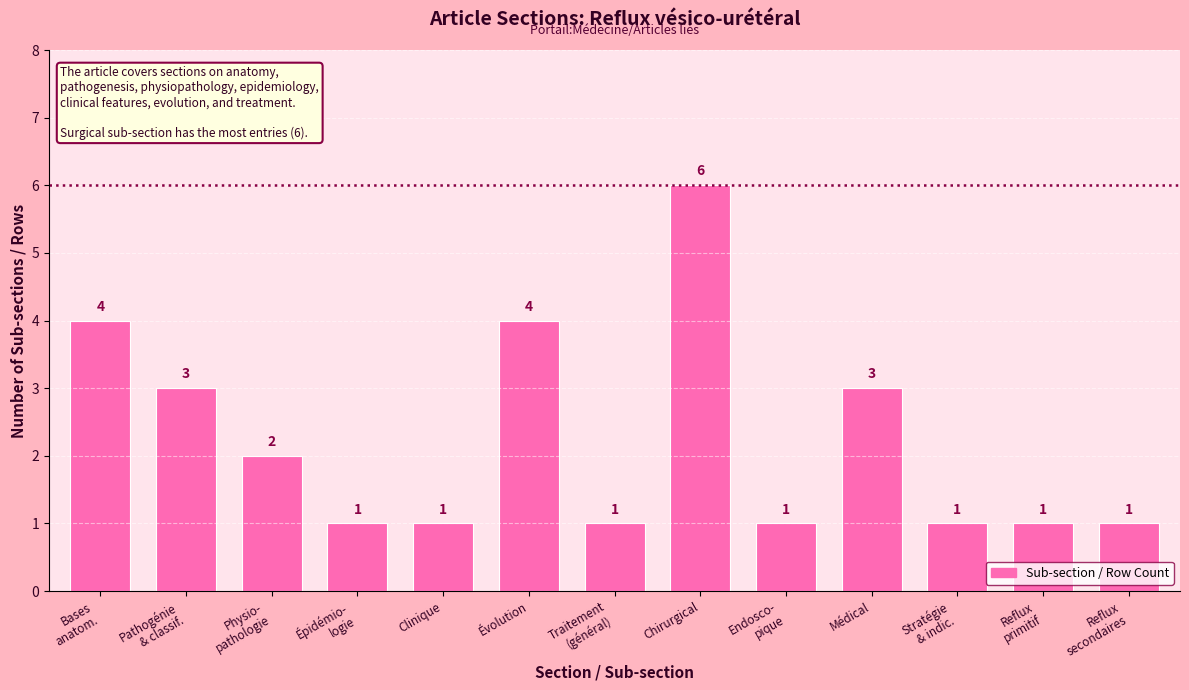

Count the values in the range 1 to 3.

10